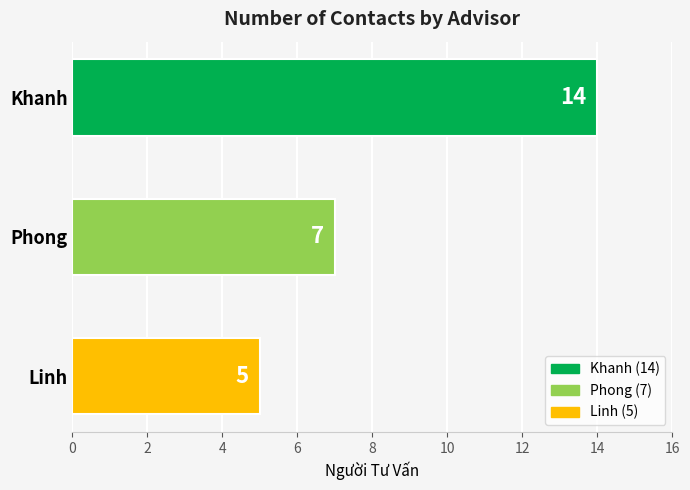

How many bars are there in total?

3